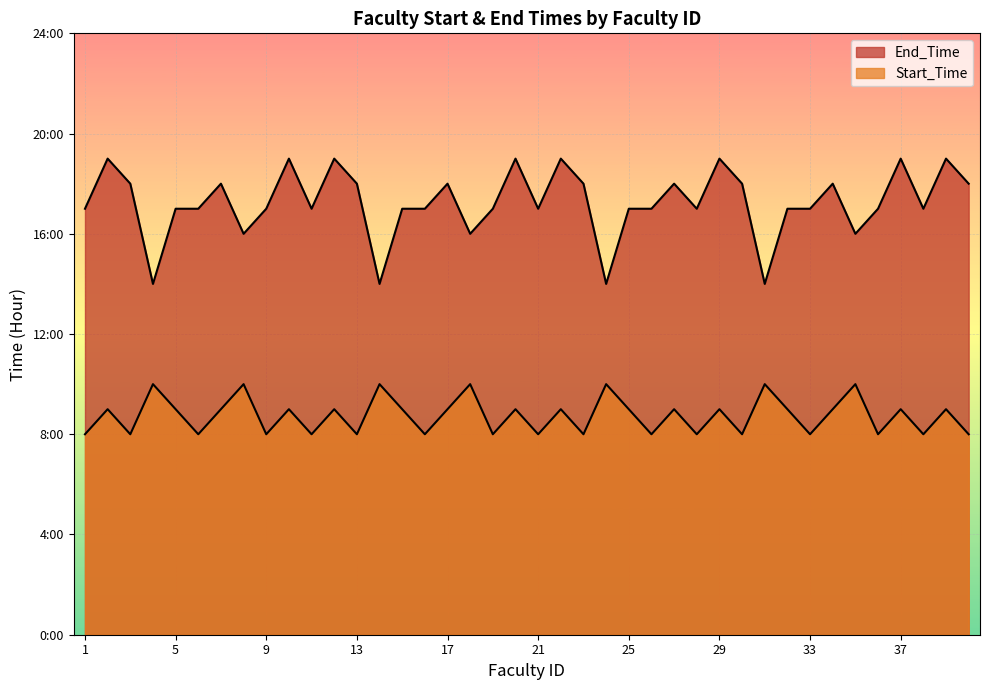

Rank the series by their average value, from lowest to highest.

Start_Time, End_Time